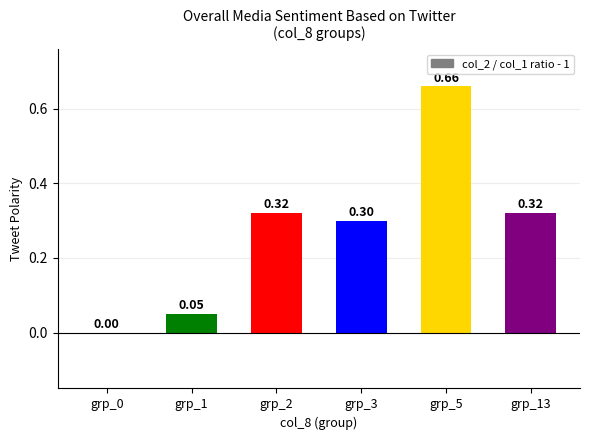

The value at grp_2 is 0.3. True or false?

True